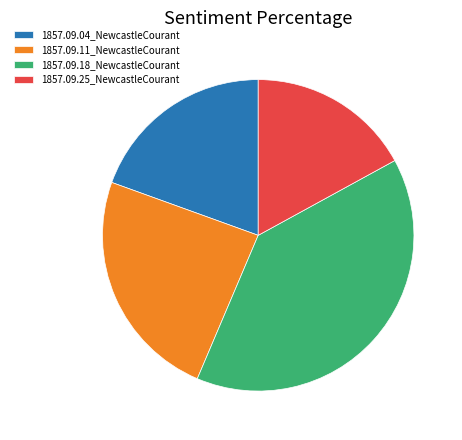

Count the number of slices in the pie.

4